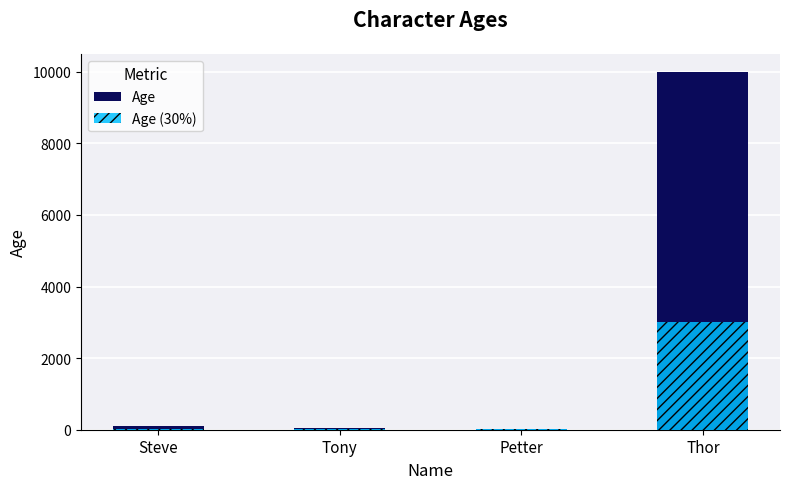

Which series has the largest total across all categories?

Age